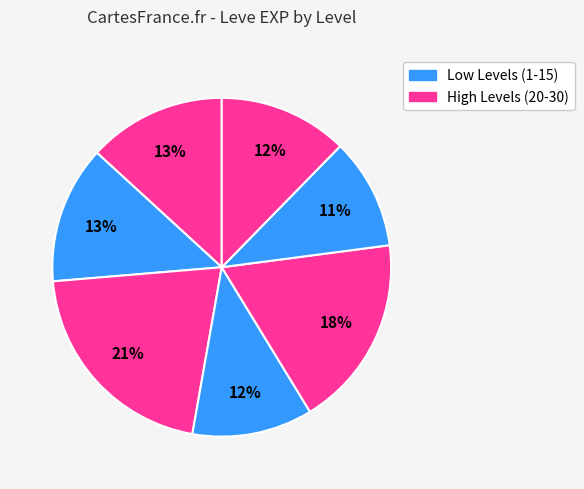

Count the number of slices in the pie.

7